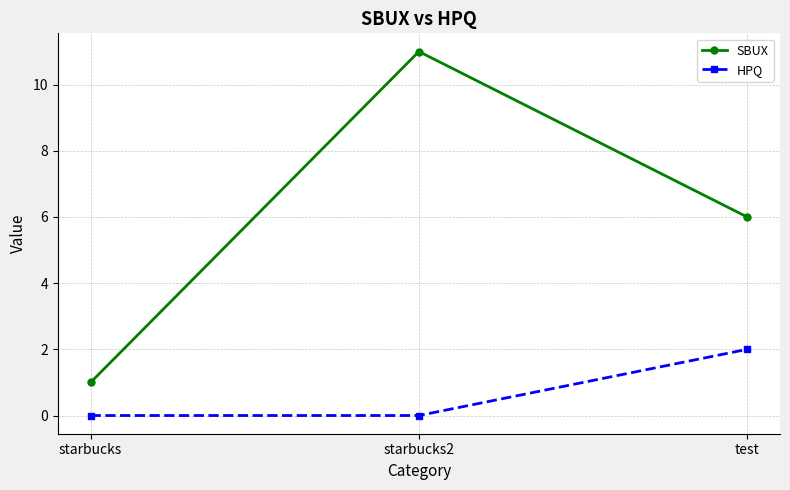

How many lines are shown in the chart?

2